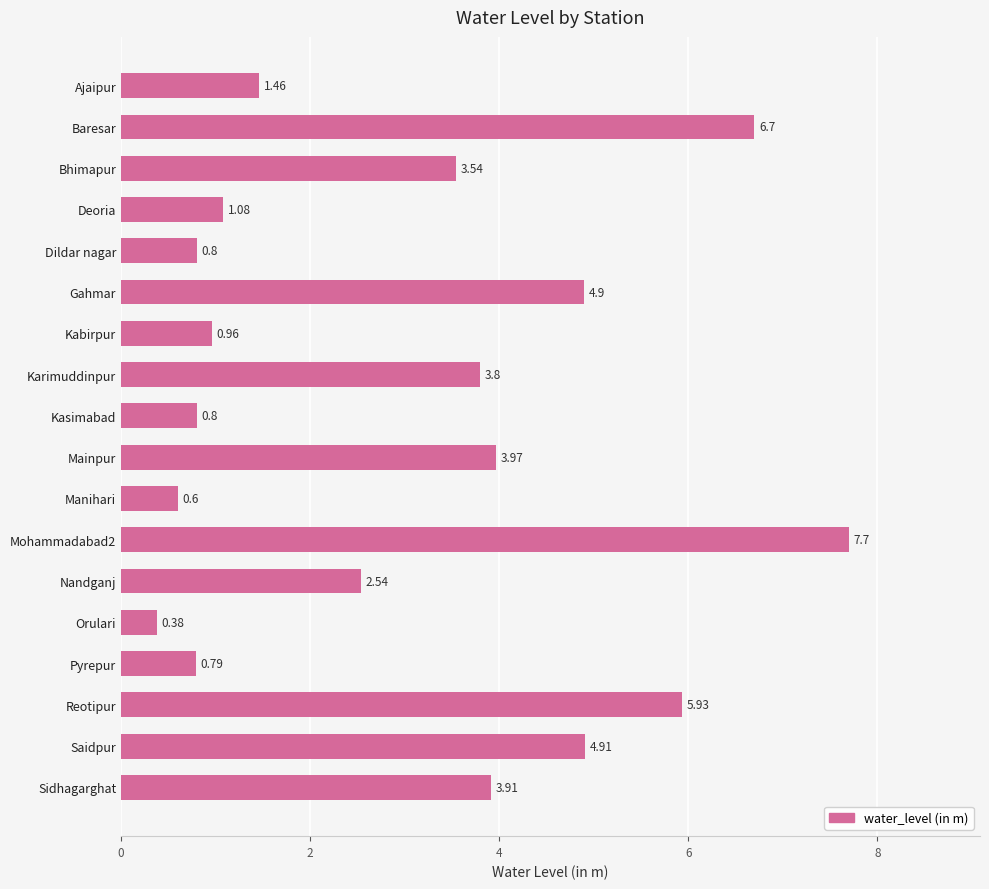

Where is the data nearest to the value 4?

Mainpur